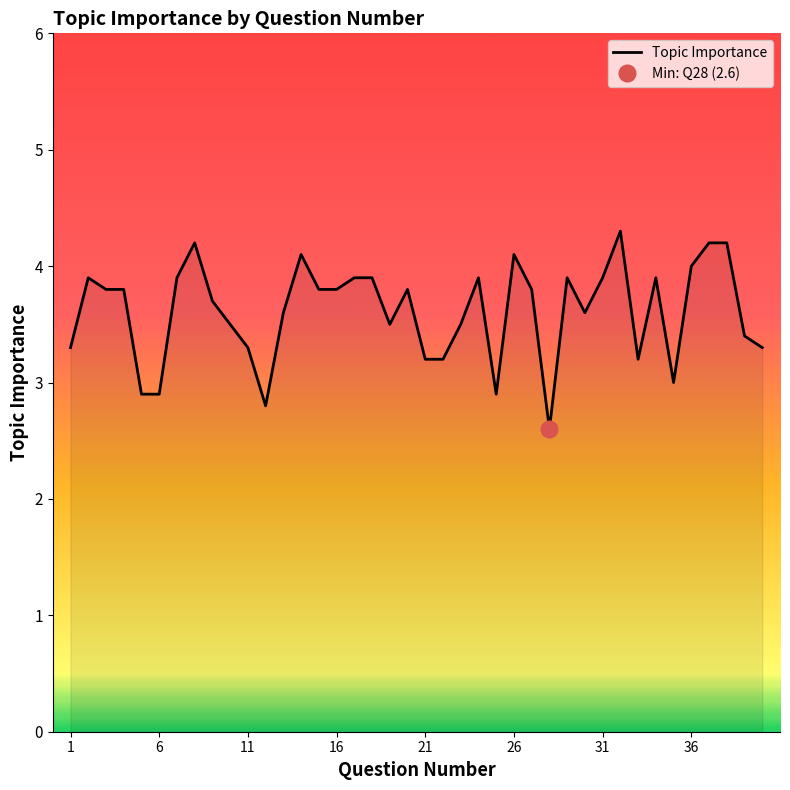

The Topic Importance series shows 3.8 at 16. True or false?

True